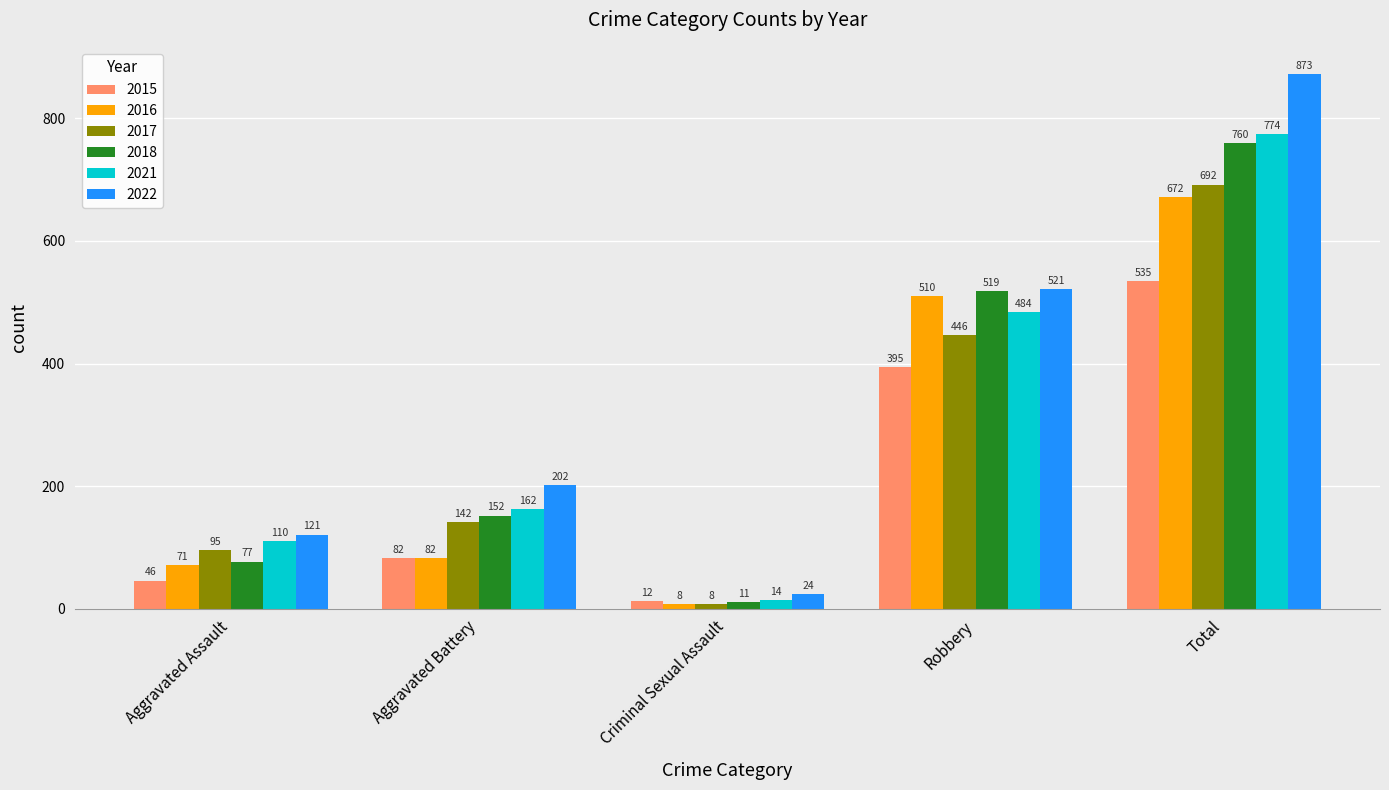

What is the difference between the maximum and minimum values in the 2022 series?

849